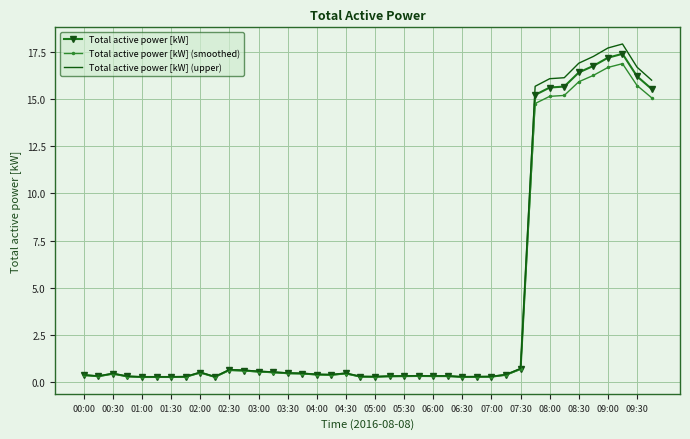

List the series in order of their peak value, highest first.

Total active power [kW] (upper), Total active power [kW], Total active power [kW] (smoothed)